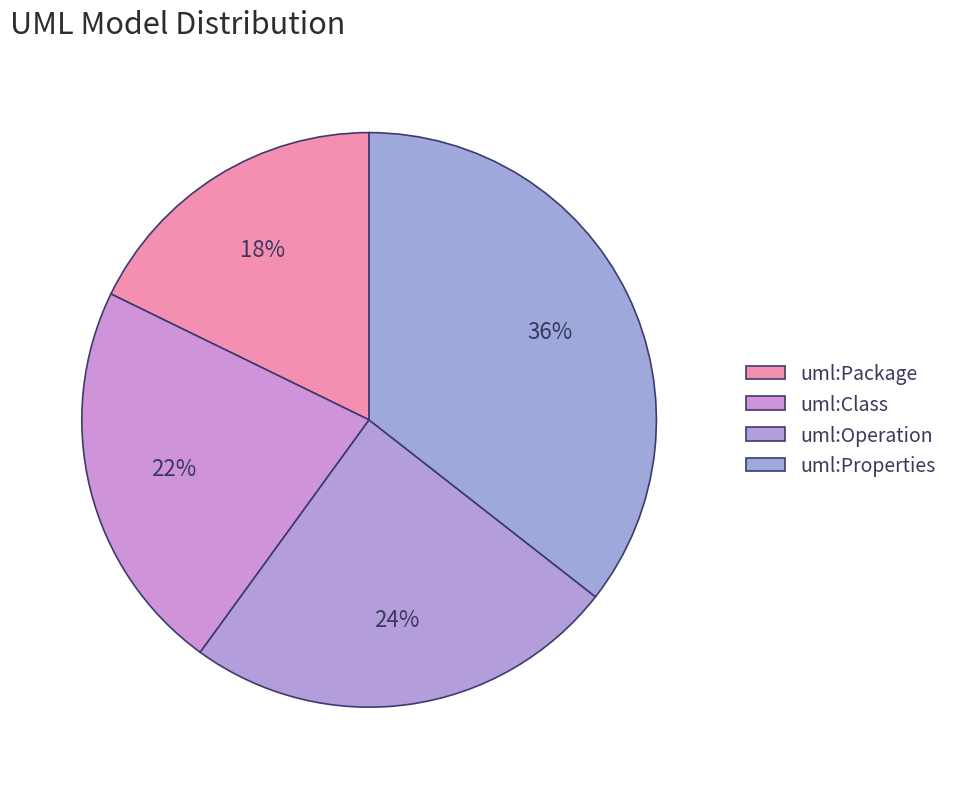

To the nearest percent, what portion does uml:Operation represent?

24%